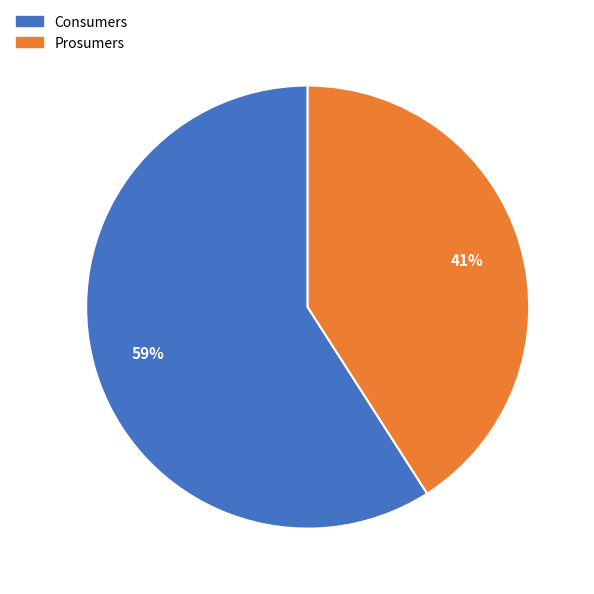

How many segments does this pie chart have?

2